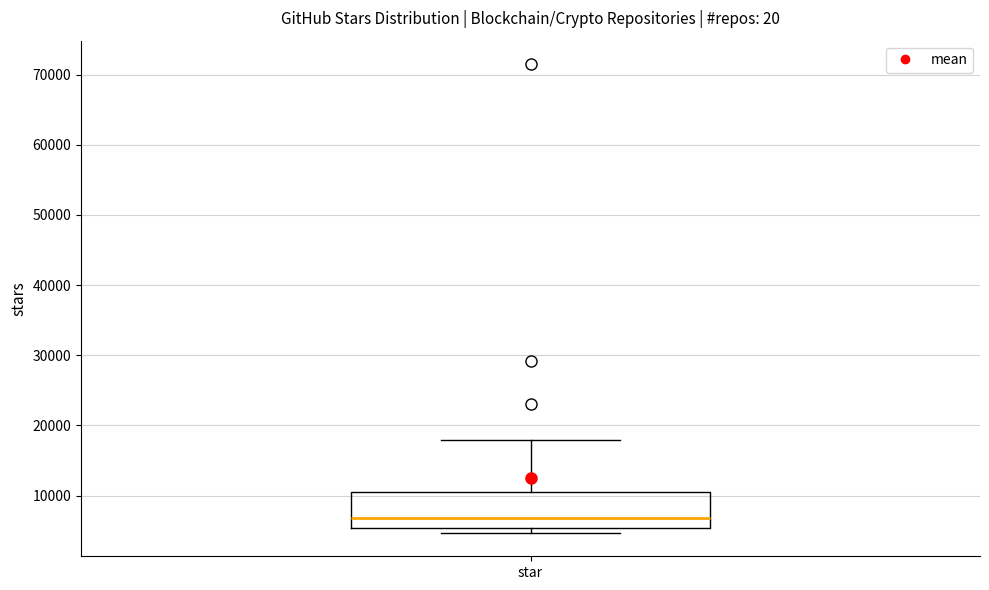

Where does the median line of the box for star sit on the y-axis? The values are not printed on the chart, so give them approximately, as read against the axis.

7000